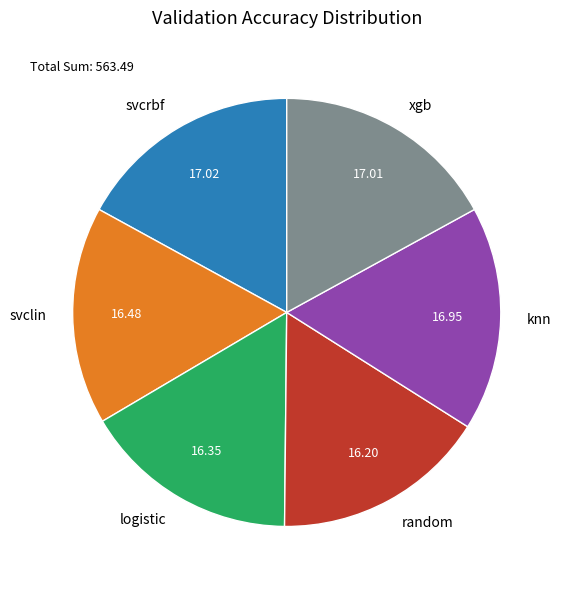

Does logistic represent more than half of the total?

No